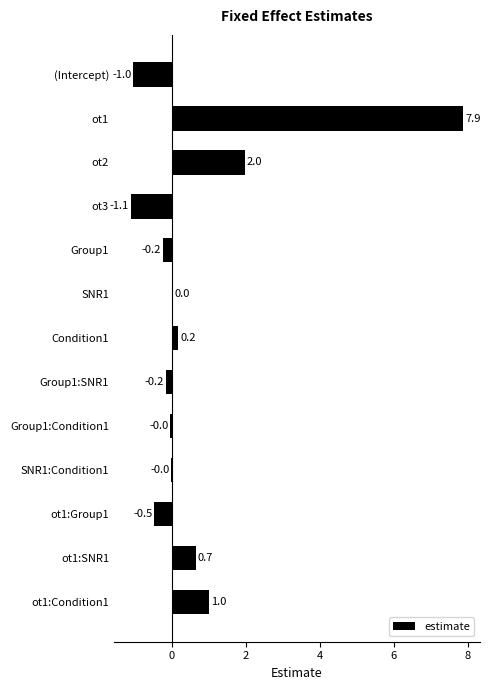

What is the change in value from ot2 to Group1:Condition1?

-2.0